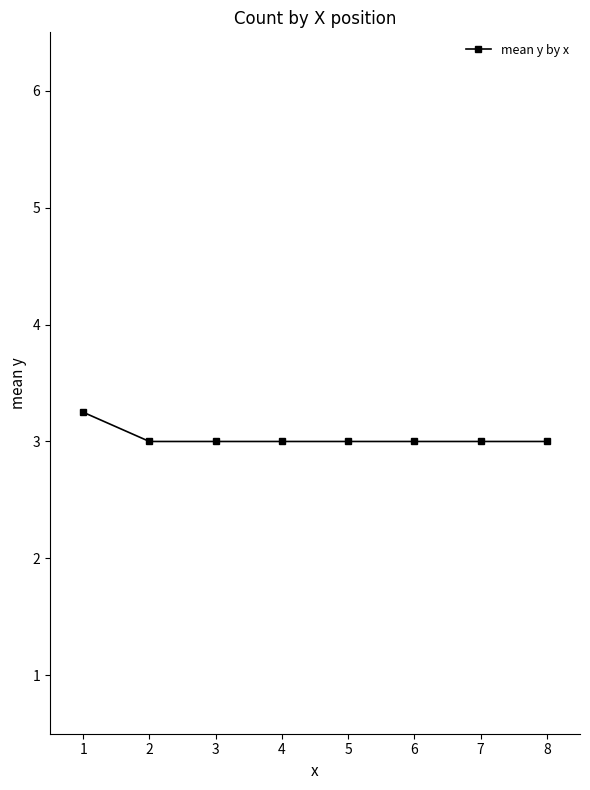

The value at 8 is 3.0. True or false?

True